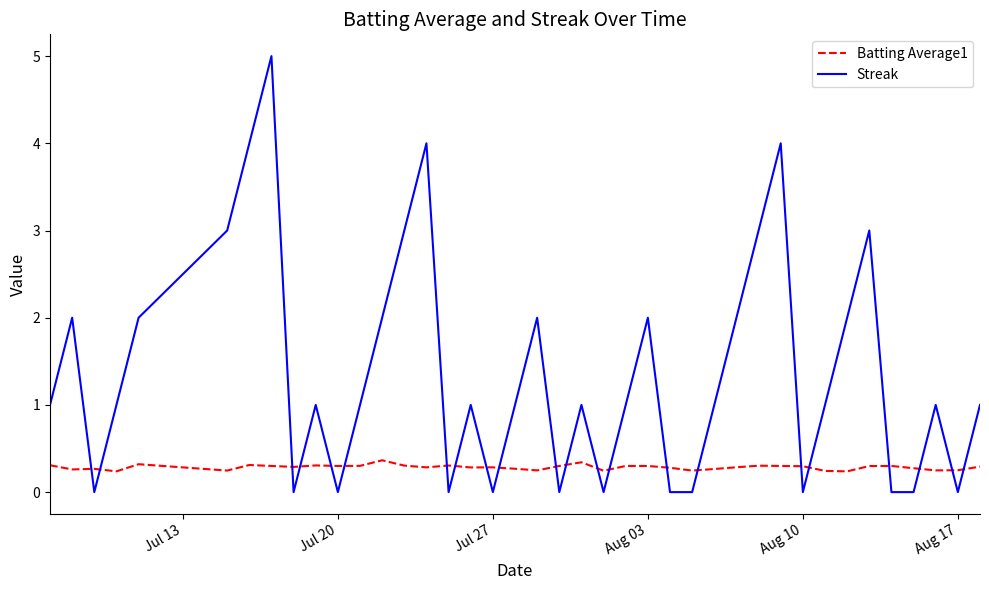

What is the maximum value for Streak?

5.0